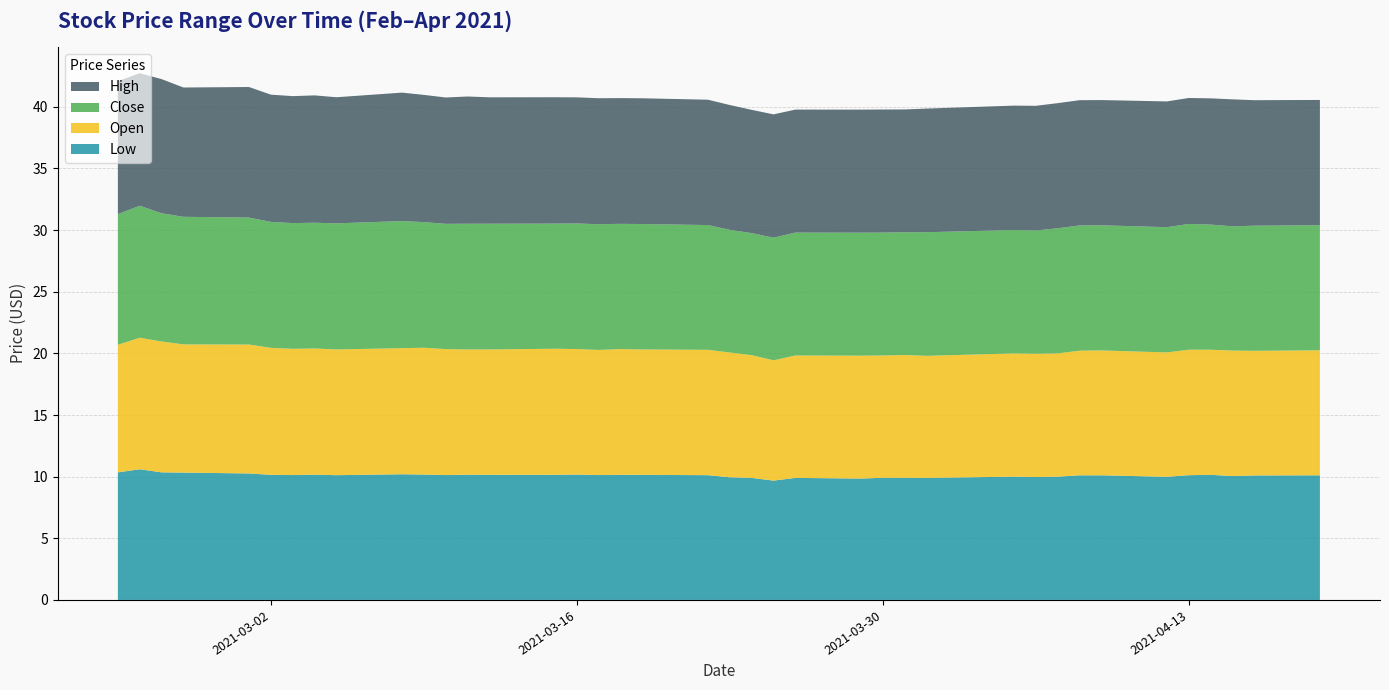

Reading right to left, what are all the values shown in this chart?

Low: 10.1	10.1	10.1	10.2	10.1	10.0	10.1	10.1	10.0	10.0	10.0	9.9	9.9	9.9	9.8	9.9	9.7	9.9	9.9	10.1	10.2	10.2	10.1	10.2	10.2	10.2	10.2	10.1	10.2	10.2	10.1	10.2	10.1	10.2	10.3	10.3	10.3	10.6	10.3
Open: 10.1	10.1	10.2	10.2	10.2	10.1	10.1	10.1	10.0	10.0	10.0	9.9	10.0	9.9	10.0	9.9	9.8	10.0	10.1	10.2	10.2	10.2	10.2	10.2	10.2	10.2	10.2	10.2	10.3	10.2	10.2	10.2	10.2	10.3	10.5	10.4	10.6	10.7	10.3
Close: 10.2	10.2	10.1	10.2	10.2	10.2	10.2	10.2	10.2	10.0	10.0	10.0	10.0	10.0	10.0	10.0	9.9	9.9	9.9	10.1	10.2	10.2	10.2	10.2	10.2	10.2	10.2	10.2	10.2	10.3	10.2	10.2	10.2	10.2	10.3	10.3	10.4	10.7	10.6
High: 10.2	10.2	10.3	10.2	10.2	10.2	10.2	10.2	10.2	10.1	10.1	10.0	10.0	10.0	10.0	10.0	10.0	10.0	10.1	10.2	10.2	10.2	10.2	10.2	10.2	10.3	10.3	10.2	10.3	10.4	10.2	10.3	10.3	10.3	10.6	10.5	10.9	10.8	10.8